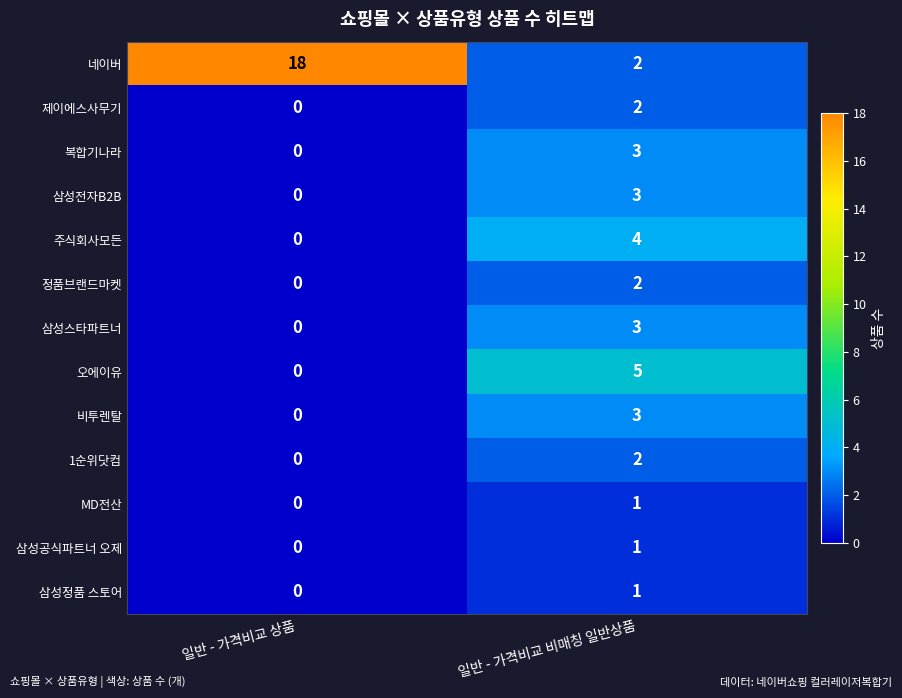

Reading right to left, extract all data points from this chart.

네이버: 2	18
제이에스사무기: 2	0
복합기나라: 3	0
삼성전자B2B: 3	0
주식회사모든: 4	0
정품브랜드마켓: 2	0
삼성스타파트너: 3	0
오에이유: 5	0
비투렌탈: 3	0
1순위닷컴: 2	0
MD전산: 1	0
삼성공식파트너 오제: 1	0
삼성정품 스토어: 1	0